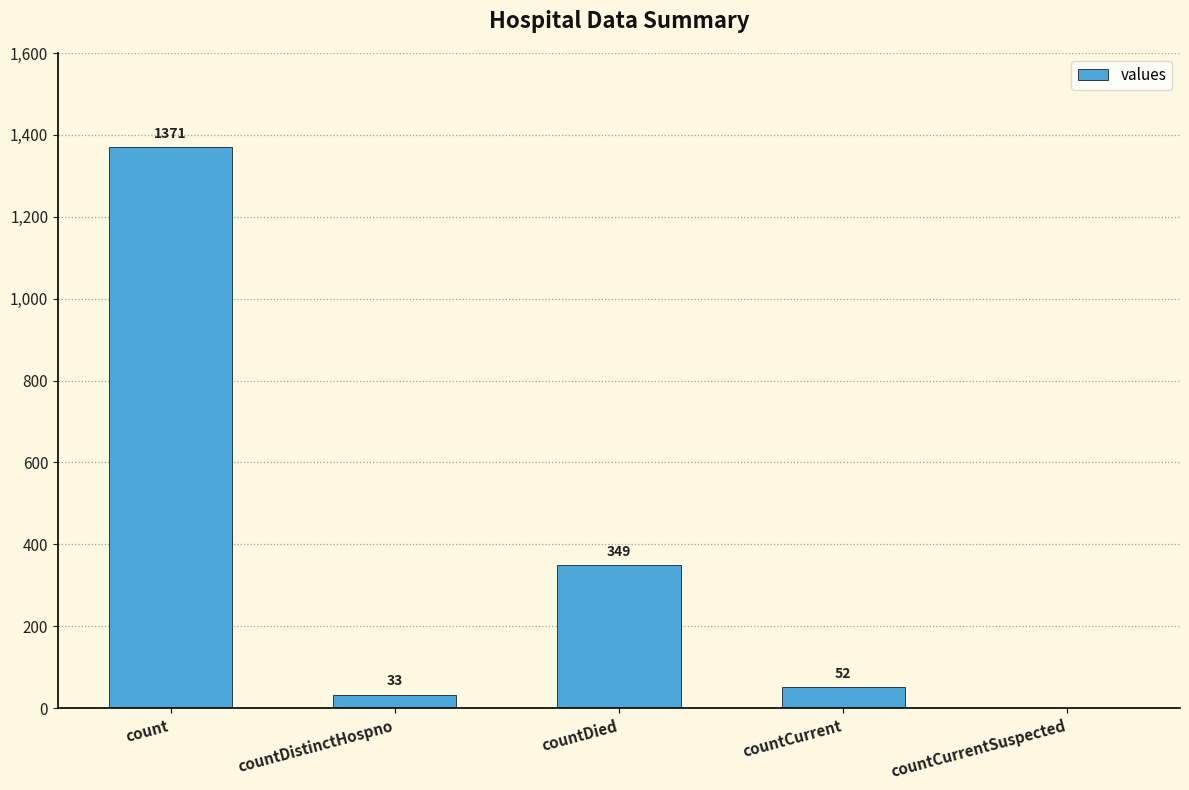

Count the number of categories in the chart.

5